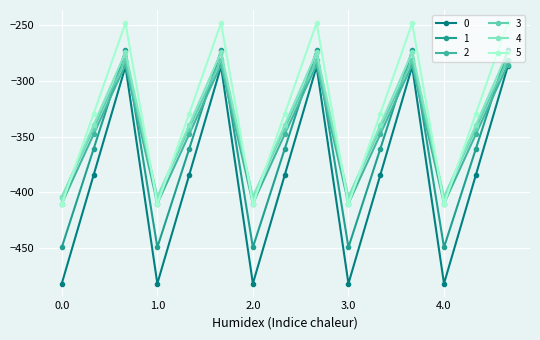

What is the value of the 3 point at the 6th from the left?

-281.0